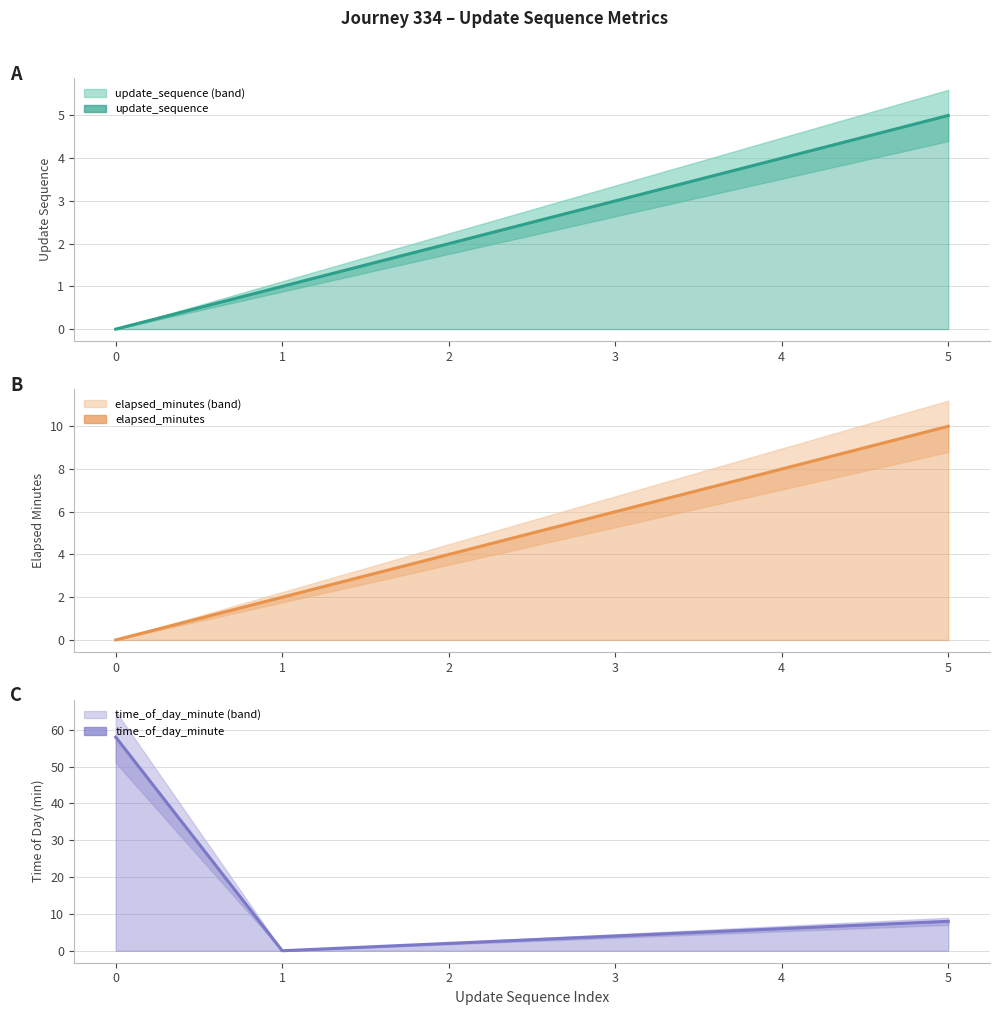

Reading right to left, transcribe all the data shown in this chart.

update_sequence line: 5=5	4=4	3=3	2=2	1=1	0=0
elapsed_minutes line: 5=10	4=8	3=6	2=4	1=2	0=0
time_of_day_minute line: 5=8	4=6	3=4	2=2	1=0	0=58